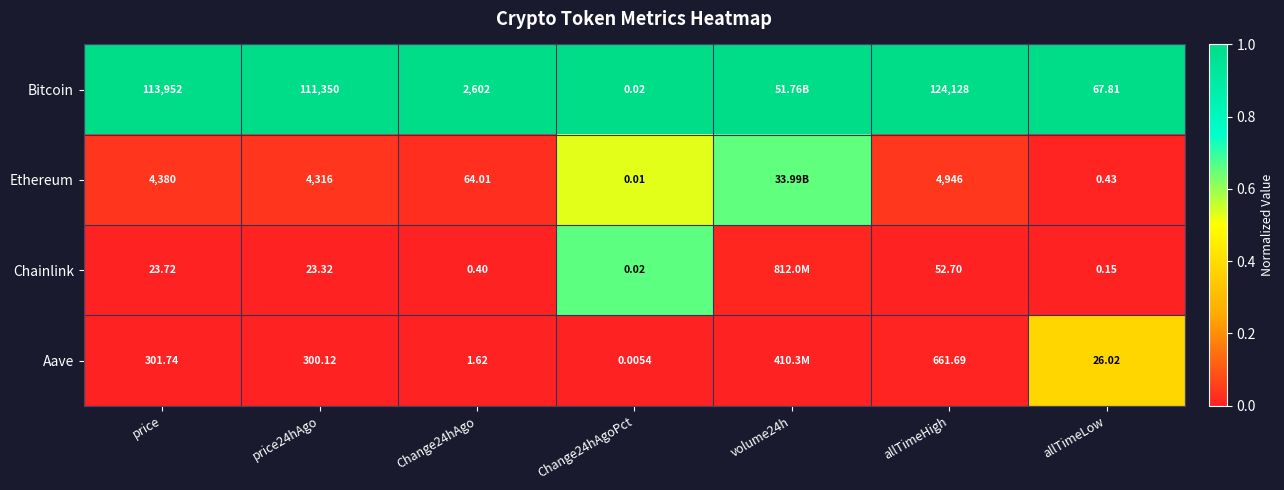

Is the value of Bitcoin at allTimeHigh greater than the value of Chainlink at price24hAgo?

Yes